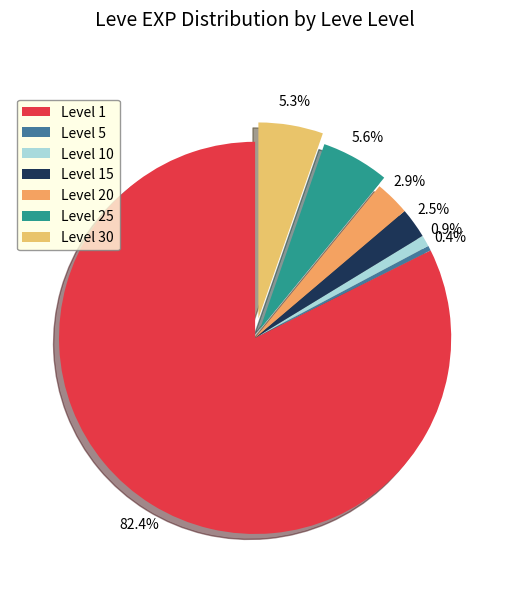

Is there any slice that represents more than half of the pie?

Yes